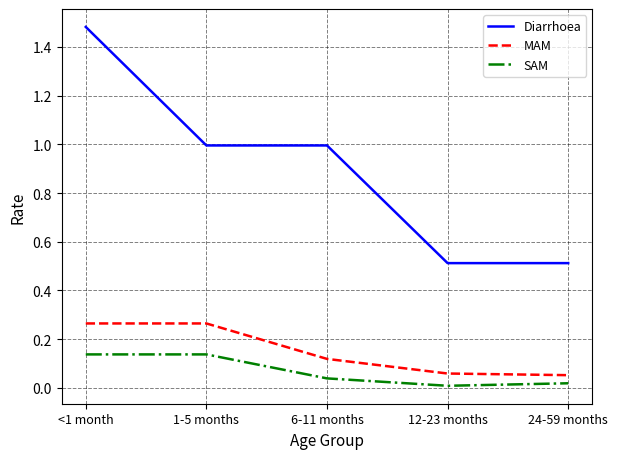

True or false: MAM has more than 2 points higher than both neighbors.

False